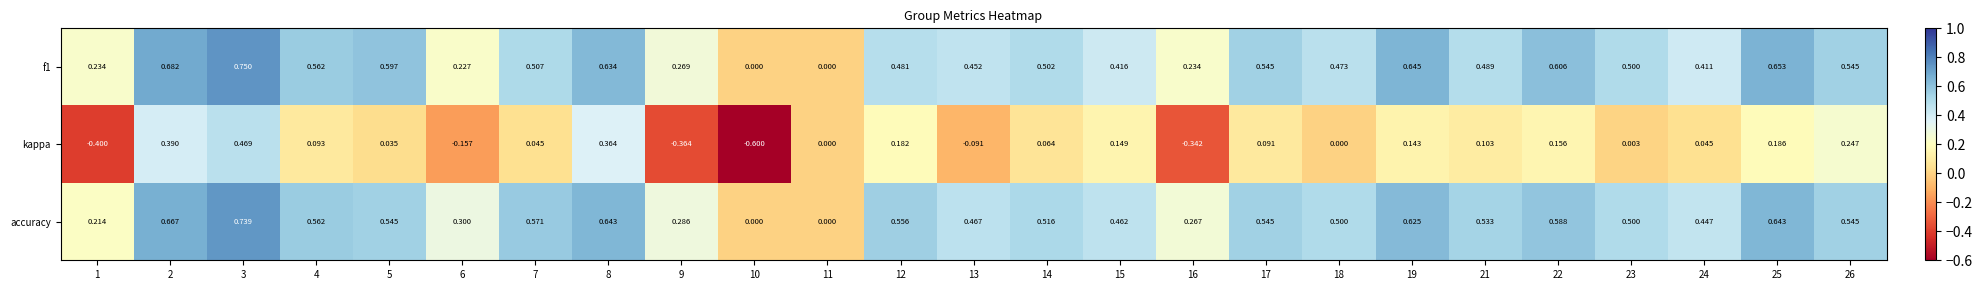

Which series has the largest range (max minus min)?

kappa